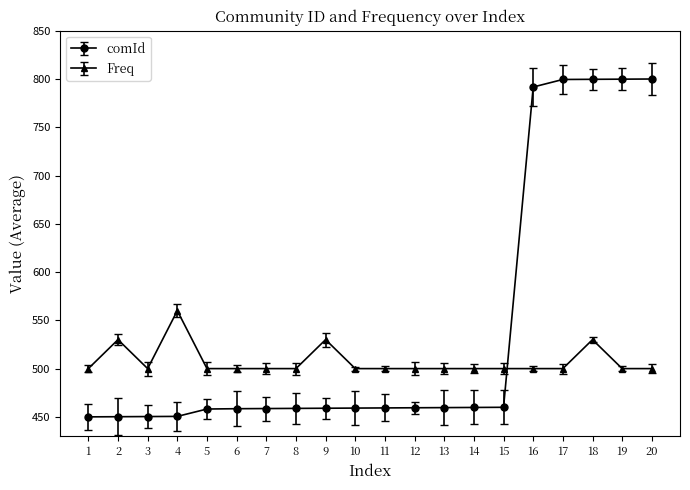

Between 11 and 7, which is larger?

11